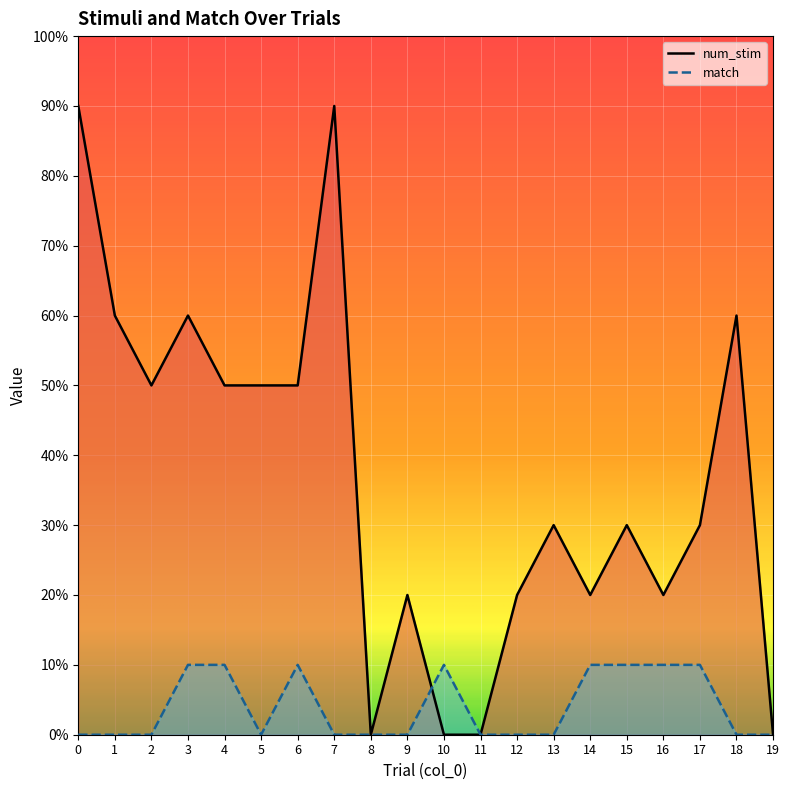

The match series shows 1 at 14. True or false?

True